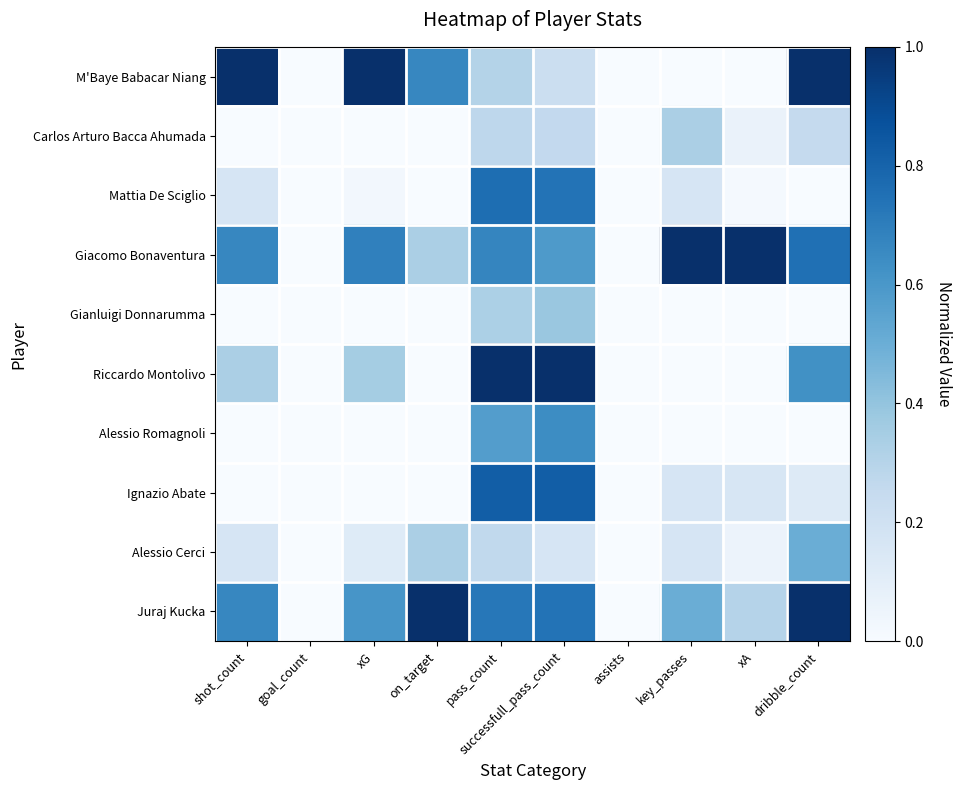

Reading left to right, what are all the values shown in this chart?

M'Baye Babacar Niang: shot_count=1.0	goal_count=0.0	xG=1.0	on_target=0.7	pass_count=0.3	successfull_pass_count=0.2	assists=0.0	key_passes=0.0	xA=0.0	dribble_count=1.0
Carlos Arturo Bacca Ahumada: shot_count=0.0	goal_count=0.0	xG=0.0	on_target=0.0	pass_count=0.3	successfull_pass_count=0.3	assists=0.0	key_passes=0.3	xA=0.1	dribble_count=0.2
Mattia De Sciglio: shot_count=0.2	goal_count=0.0	xG=0.0	on_target=0.0	pass_count=0.8	successfull_pass_count=0.7	assists=0.0	key_passes=0.2	xA=0.0	dribble_count=0.0
Giacomo Bonaventura: shot_count=0.7	goal_count=0.0	xG=0.7	on_target=0.3	pass_count=0.7	successfull_pass_count=0.6	assists=0.0	key_passes=1.0	xA=1.0	dribble_count=0.8
Gianluigi Donnarumma: shot_count=0.0	goal_count=0.0	xG=0.0	on_target=0.0	pass_count=0.3	successfull_pass_count=0.4	assists=0.0	key_passes=0.0	xA=0.0	dribble_count=0.0
Riccardo Montolivo: shot_count=0.3	goal_count=0.0	xG=0.4	on_target=0.0	pass_count=1.0	successfull_pass_count=1.0	assists=0.0	key_passes=0.0	xA=0.0	dribble_count=0.6
Alessio Romagnoli: shot_count=0.0	goal_count=0.0	xG=0.0	on_target=0.0	pass_count=0.6	successfull_pass_count=0.6	assists=0.0	key_passes=0.0	xA=0.0	dribble_count=0.0
Ignazio Abate: shot_count=0.0	goal_count=0.0	xG=0.0	on_target=0.0	pass_count=0.8	successfull_pass_count=0.8	assists=0.0	key_passes=0.2	xA=0.2	dribble_count=0.1
Alessio Cerci: shot_count=0.2	goal_count=0.0	xG=0.1	on_target=0.3	pass_count=0.3	successfull_pass_count=0.2	assists=0.0	key_passes=0.2	xA=0.1	dribble_count=0.5
Juraj Kucka: shot_count=0.7	goal_count=0.0	xG=0.6	on_target=1.0	pass_count=0.7	successfull_pass_count=0.7	assists=0.0	key_passes=0.5	xA=0.3	dribble_count=1.0